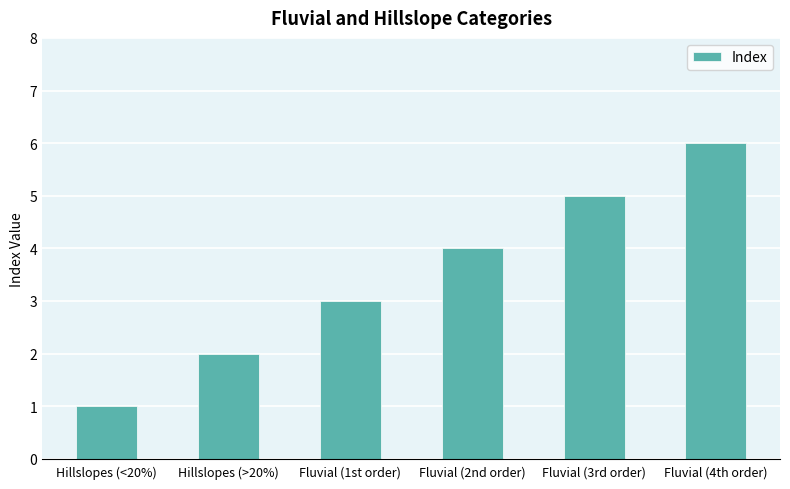

What position from the right is Fluvial (3rd order)?

2